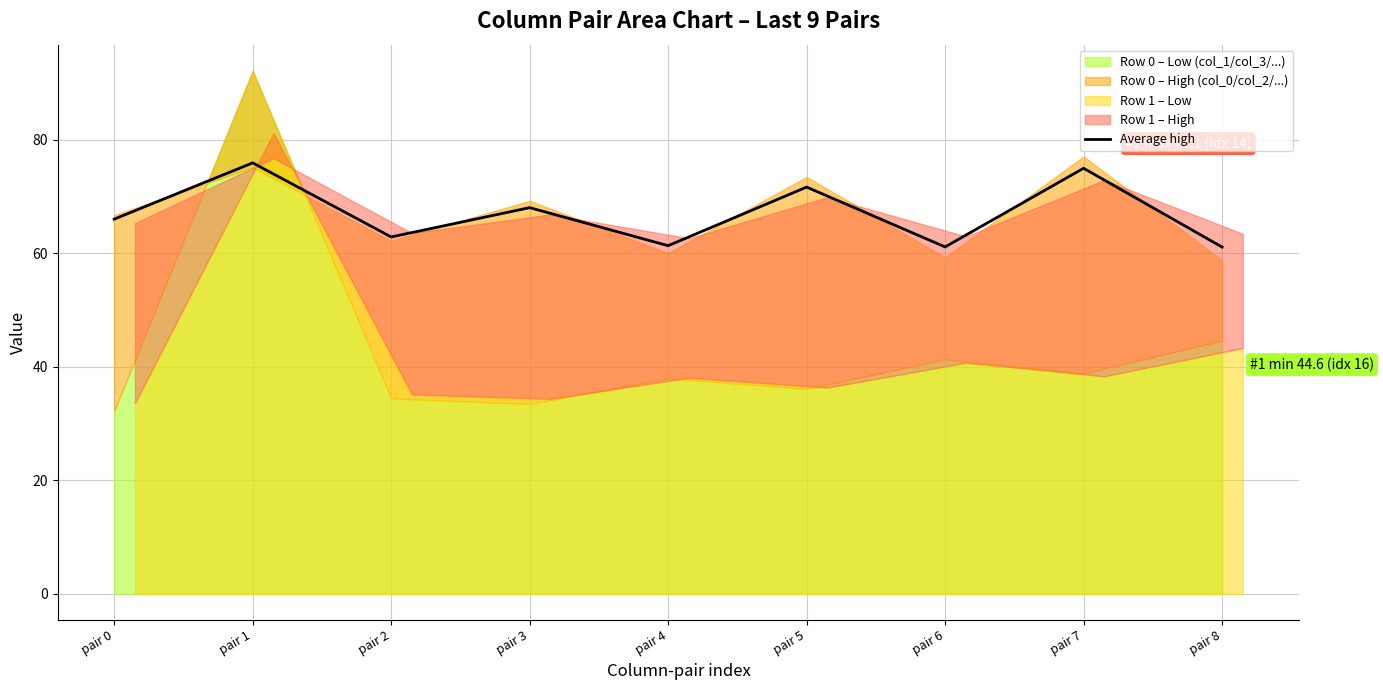

Where does the data first go above 66?

pair 0